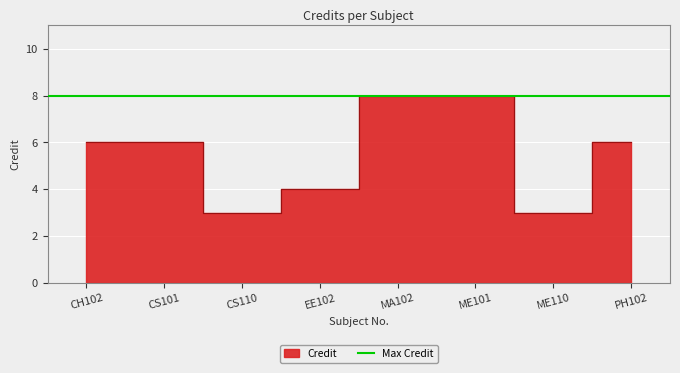

Is it true that the value at CH102 is 3?

False